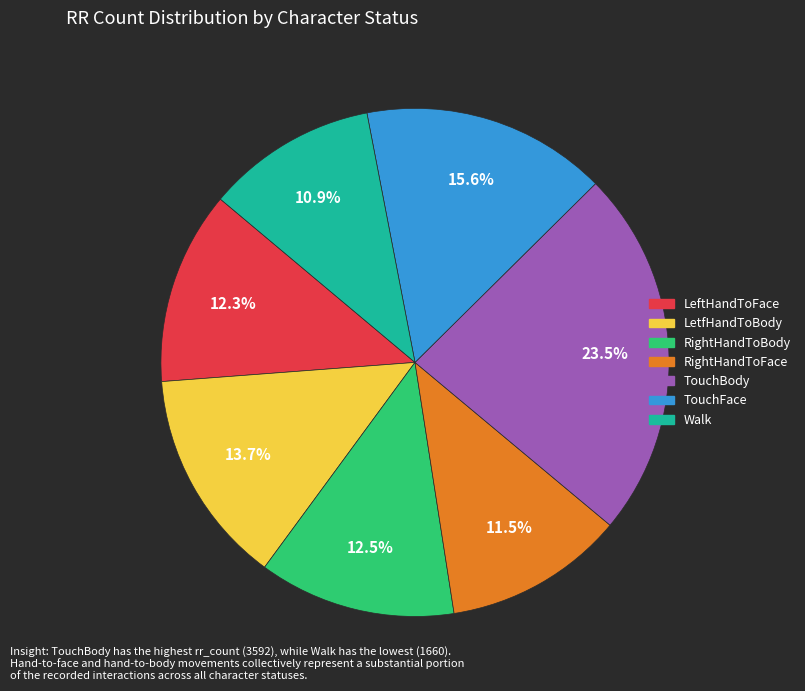

What percentage is the Walk slice, to the nearest percent?

11%